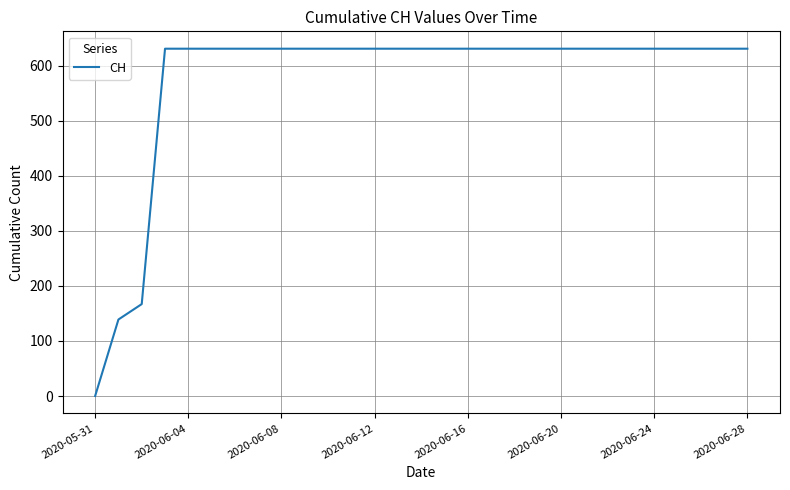

What is the difference between the maximum and minimum values?

631